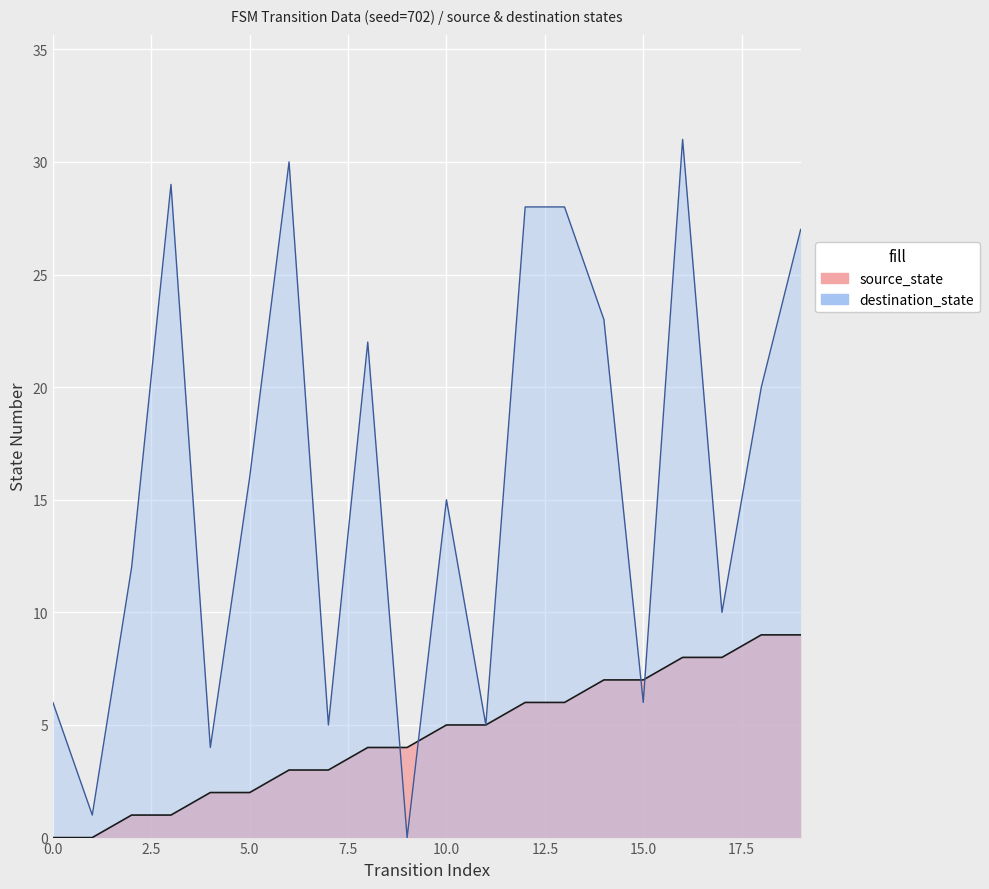

How many values in source_state are above zero?

18